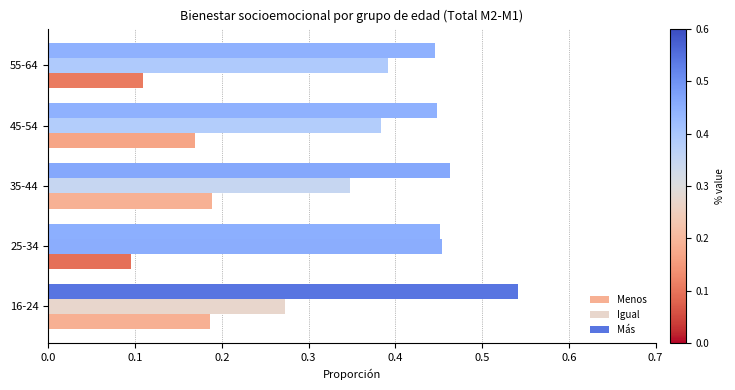

Which category has the lowest value in the Menos series?

25-34